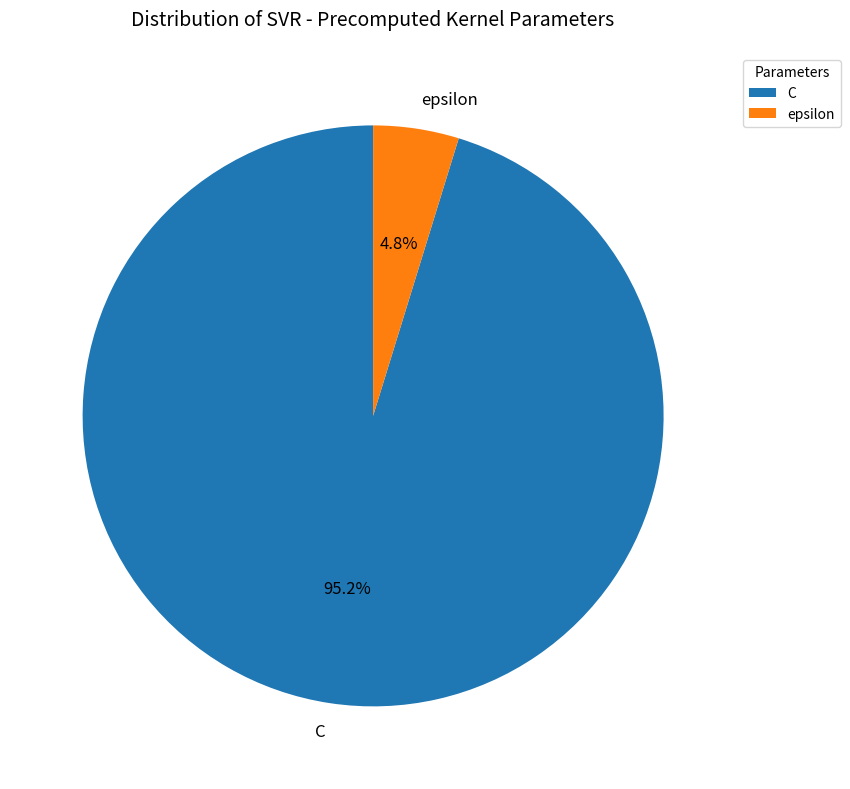

Which has a higher value, epsilon or C?

C